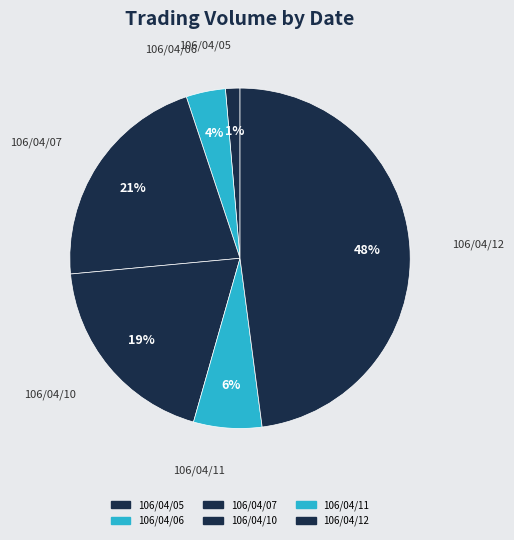

Count the number of slices in the pie.

6